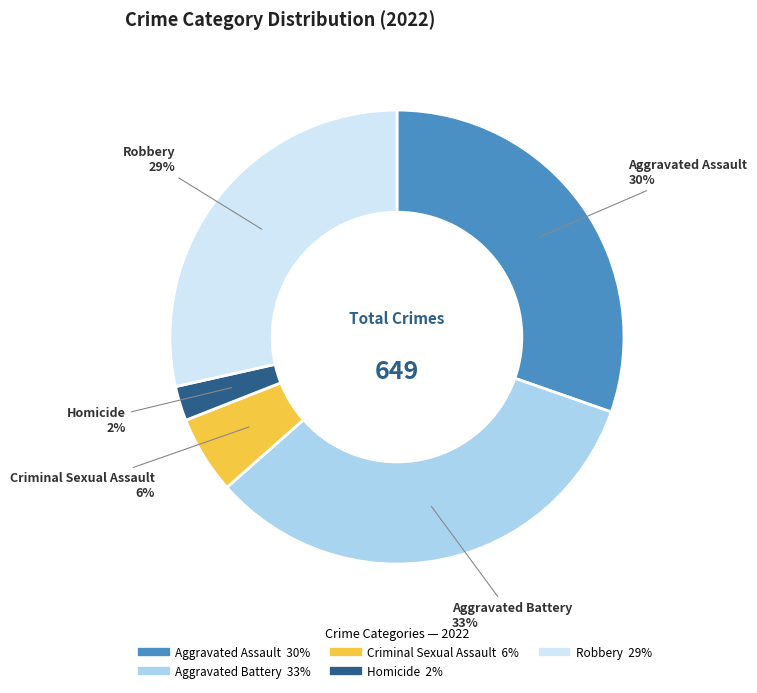

The Criminal Sexual Assault slice represents 6% of the pie. True or false?

True